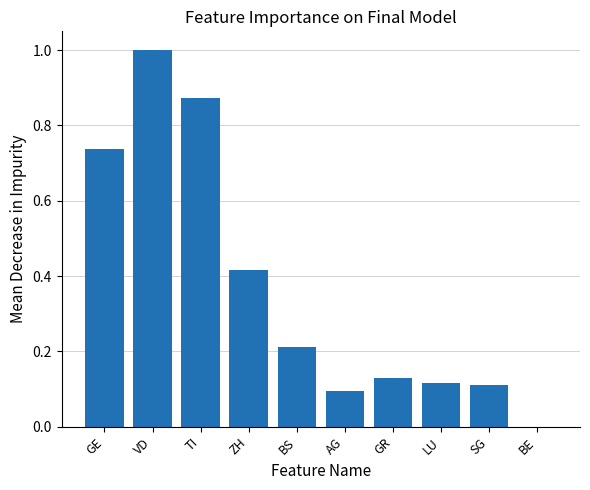

What is the sum of all values?

3.7